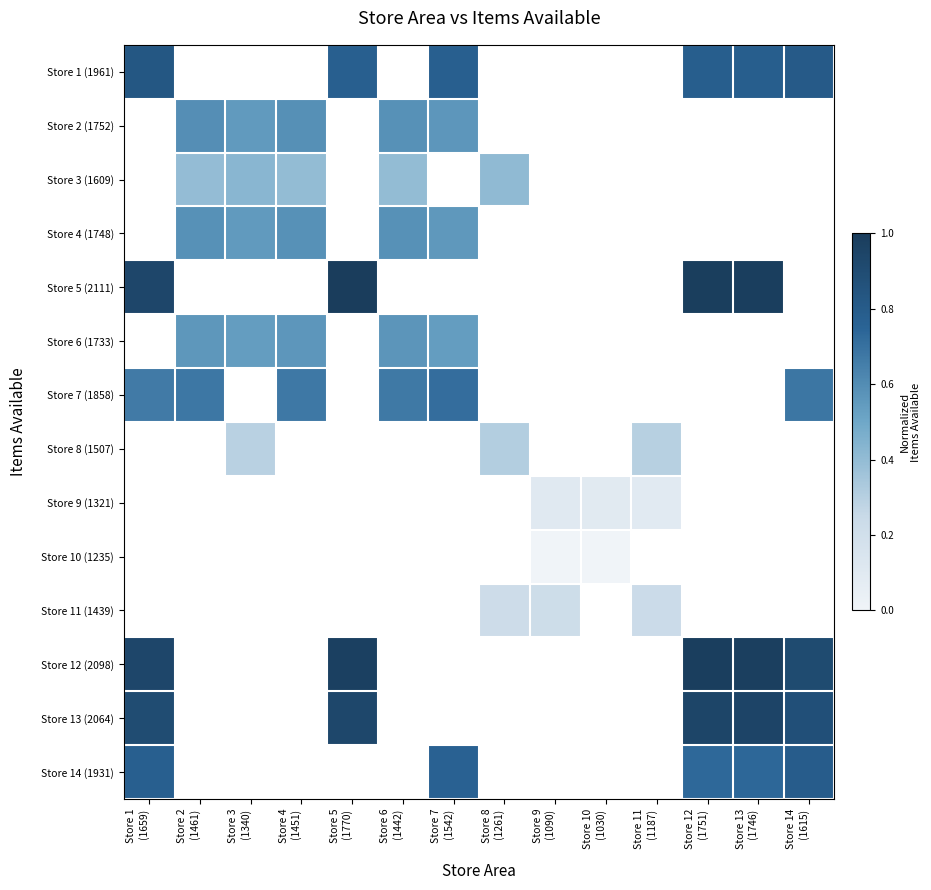

The Store 1 (1961) series shows 0.8 at Store 5 (1770). True or false?

True